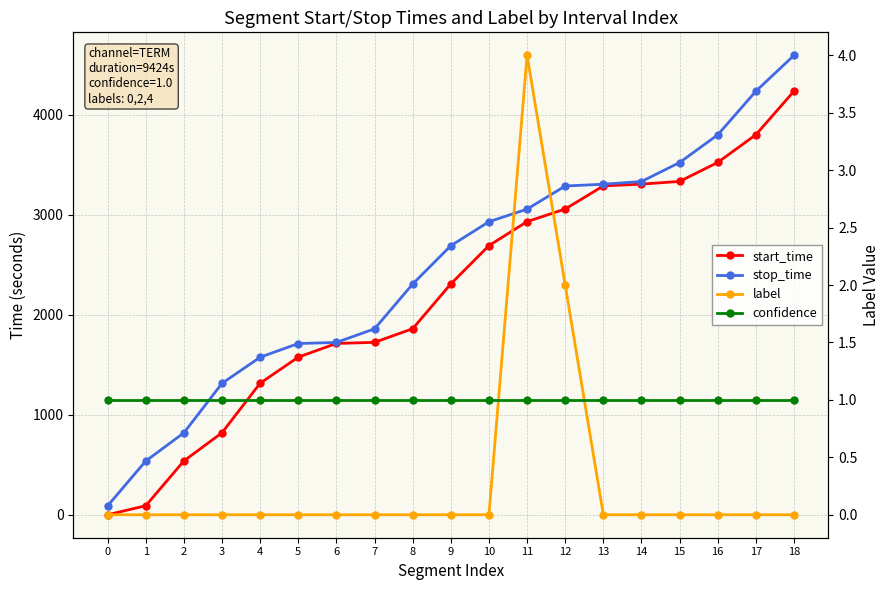

Reading right to left, list all the values displayed in this chart.

start_time: 4237	3801	3524	3334	3307	3289	3058	2932	2692	2309	1861	1725	1714	1577	1316	821	539	91	1
stop_time: 4595	4236	3800	3523	3333	3306	3288	3057	2931	2691	2308	1860	1724	1713	1576	1315	820	538	90
label: 0	0	0	0	0	0	2	4	0	0	0	0	0	0	0	0	0	0	0
confidence: 1	1	1	1	1	1	1	1	1	1	1	1	1	1	1	1	1	1	1